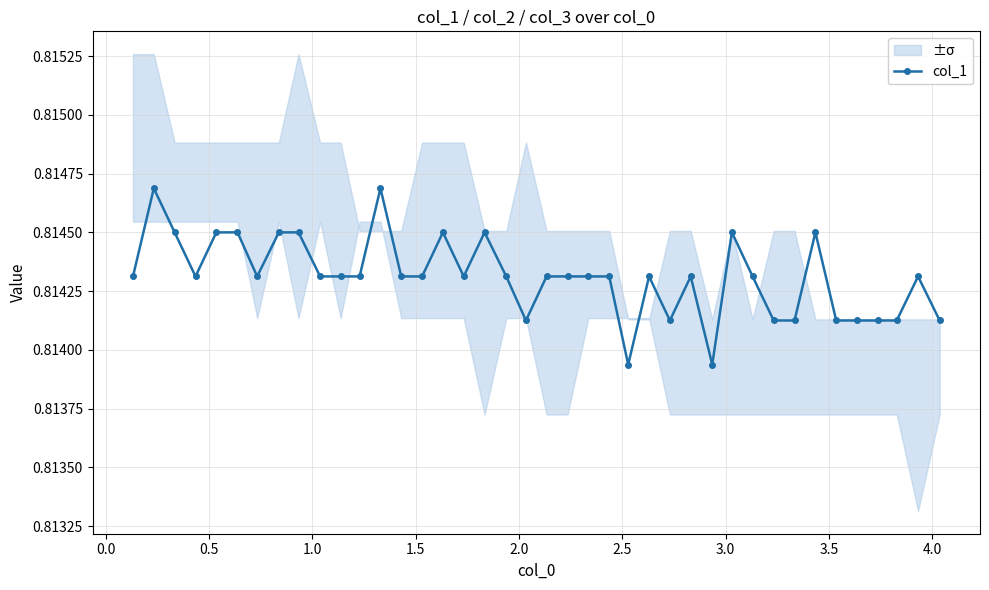

How many col_1 values are between 0 and 1?

40